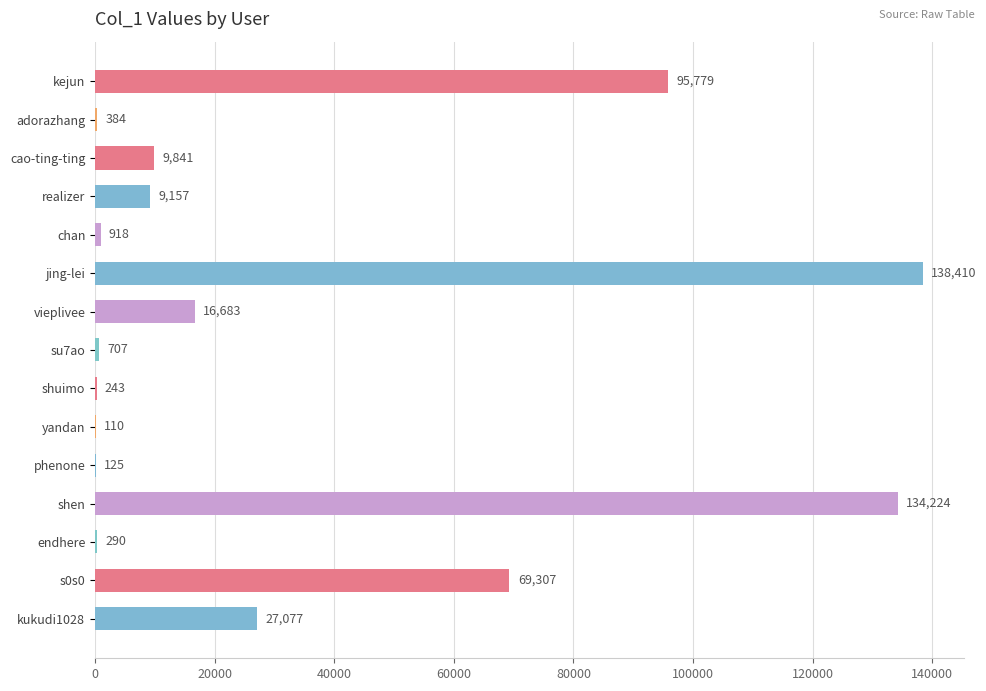

What is the sum of the values at phenone and cao-ting-ting?

9966